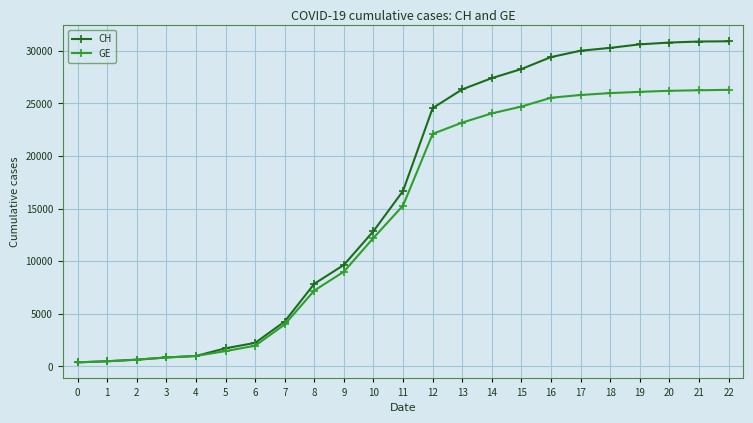

List the series in order of their overall mean, lowest first.

GE, CH